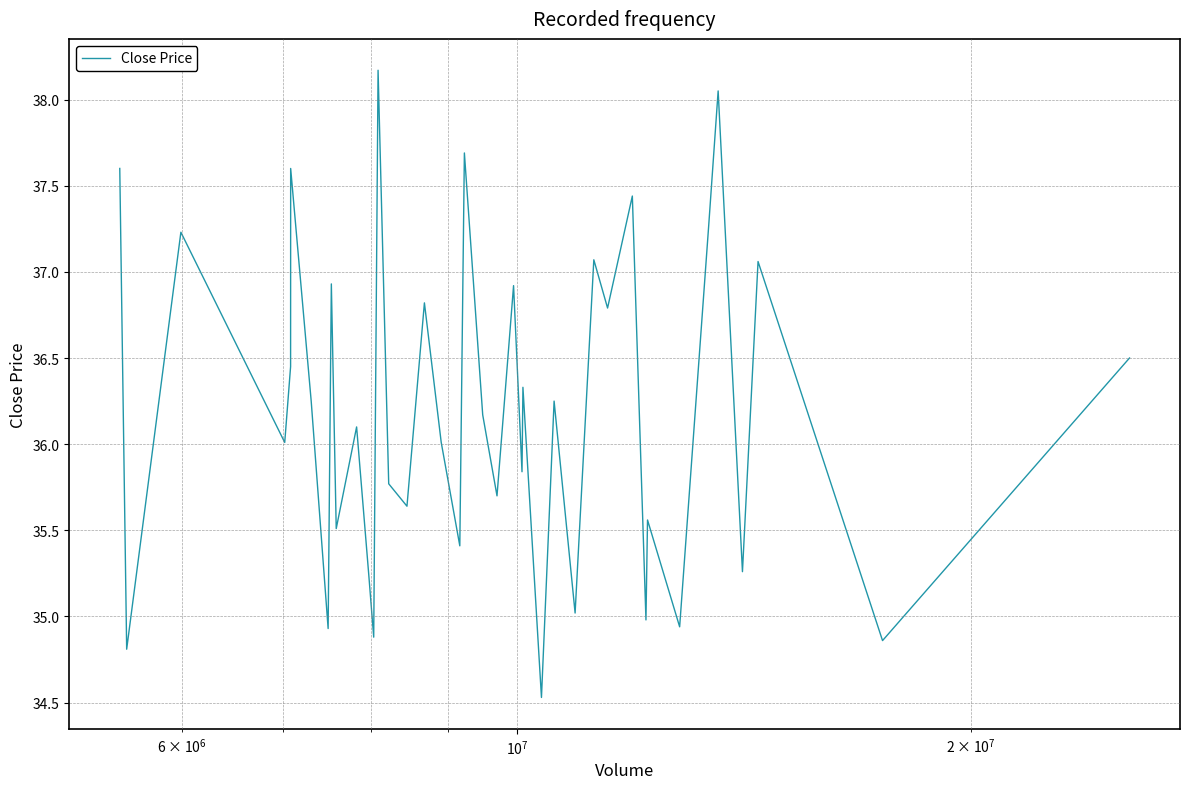

What is the difference between the maximum and minimum values?

3.6